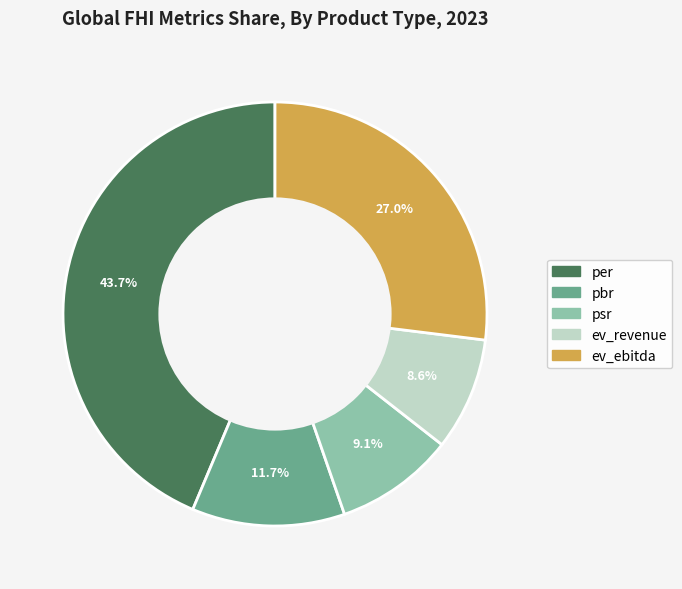

Between psr and pbr, which is larger?

pbr